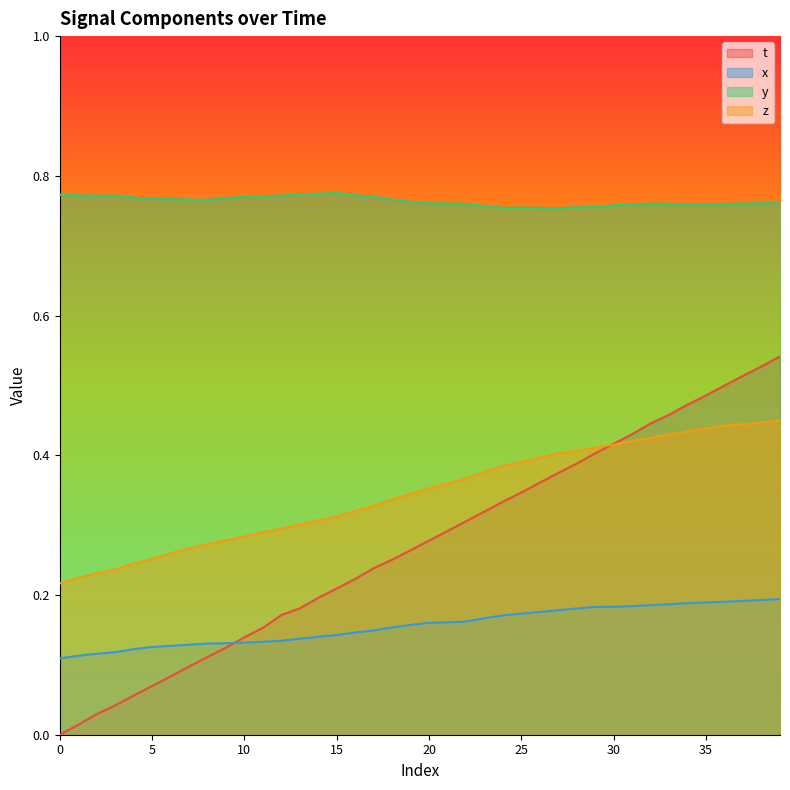

How many intersections are there between z and t?

1